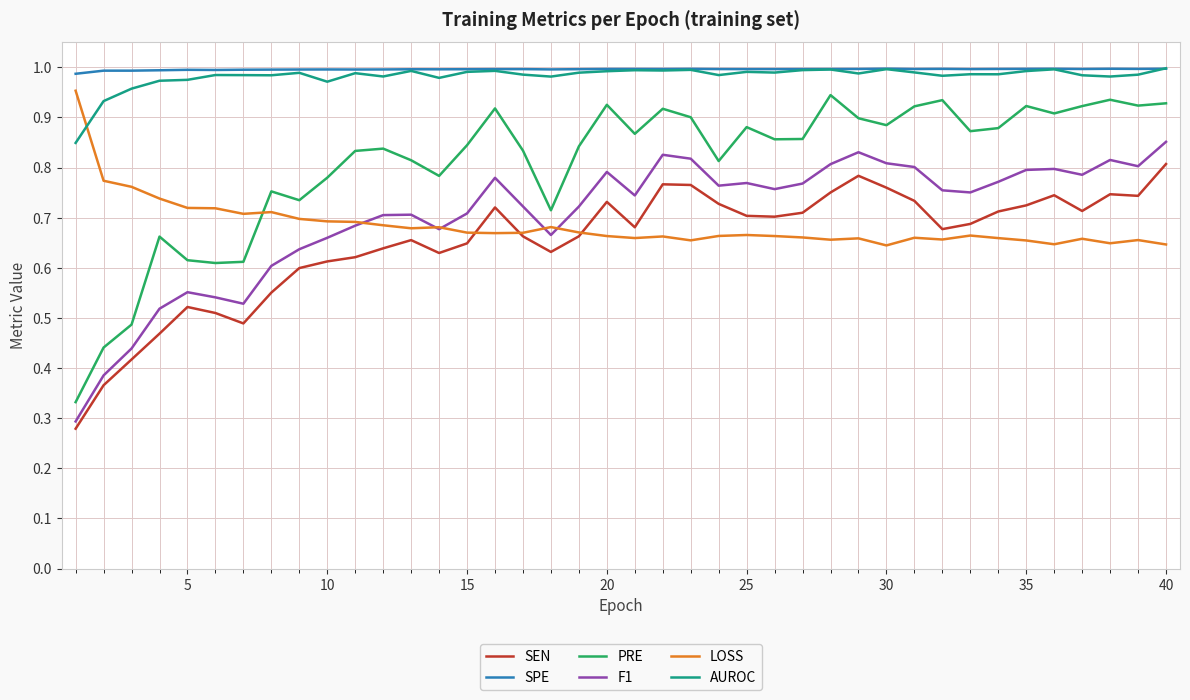

Which series has the largest range (max minus min)?

PRE